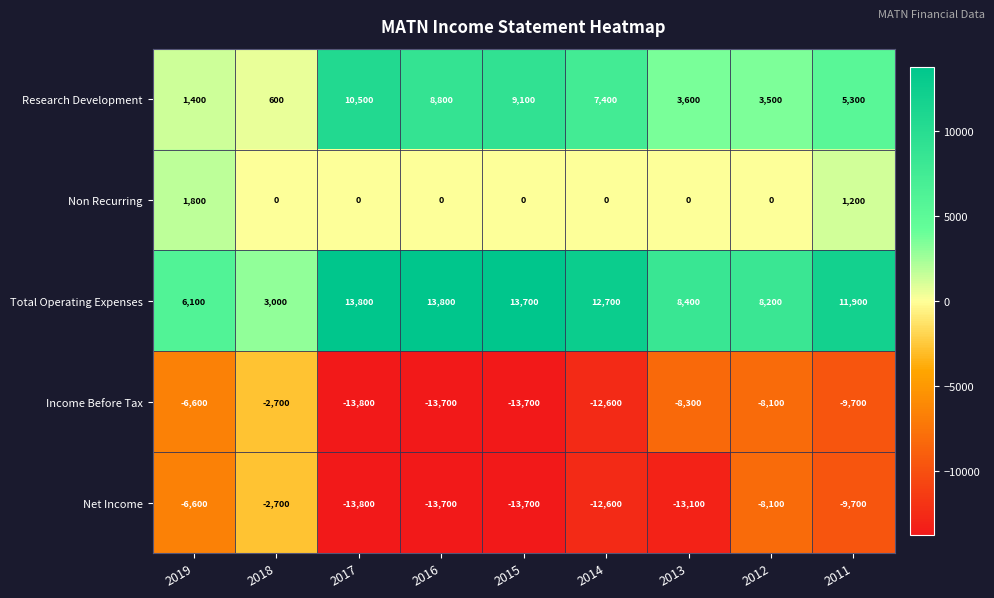

What is the smallest value displayed?

-13800